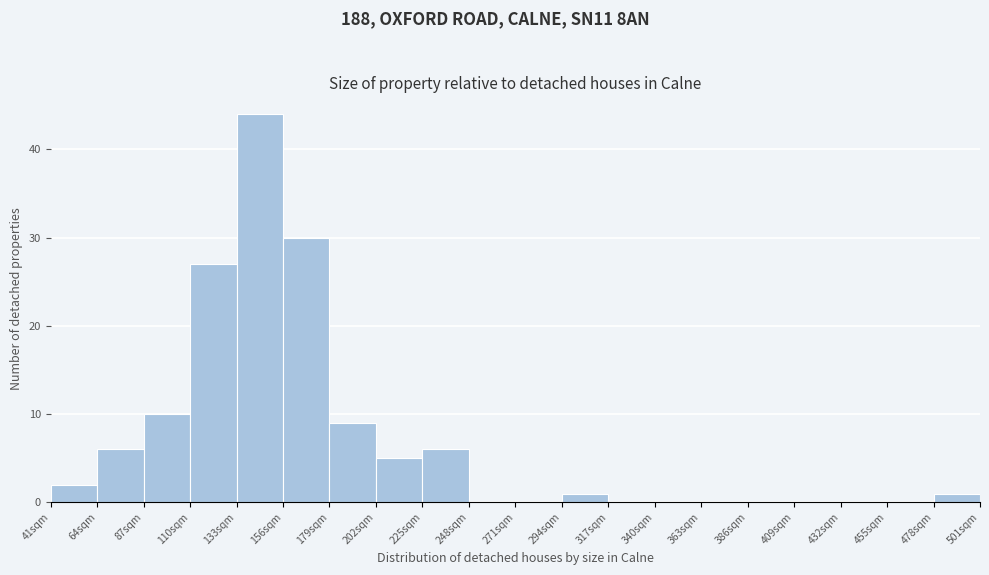

Over which range of the x-axis is the bar tallest?

133 to 156